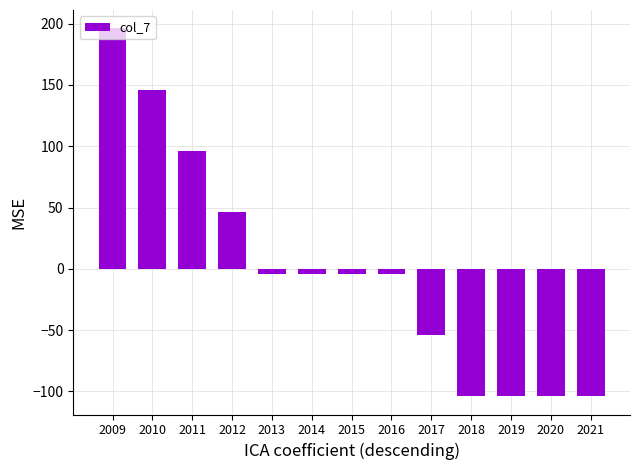

The chart shows a value of -103.8 at 2021. True or false?

True